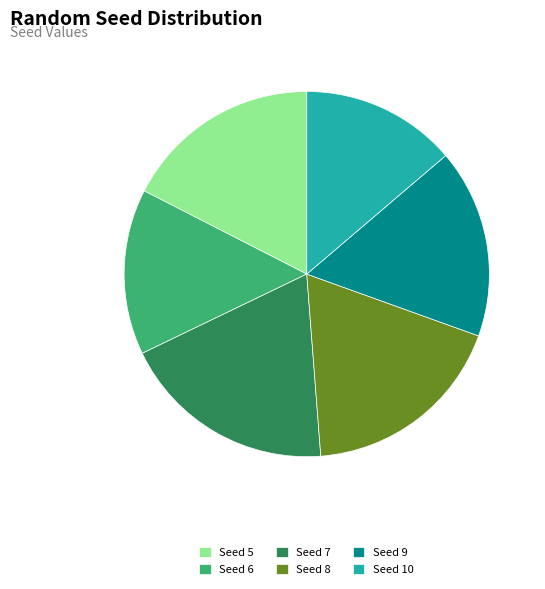

The Seed 7 slice represents 19% of the pie. True or false?

True